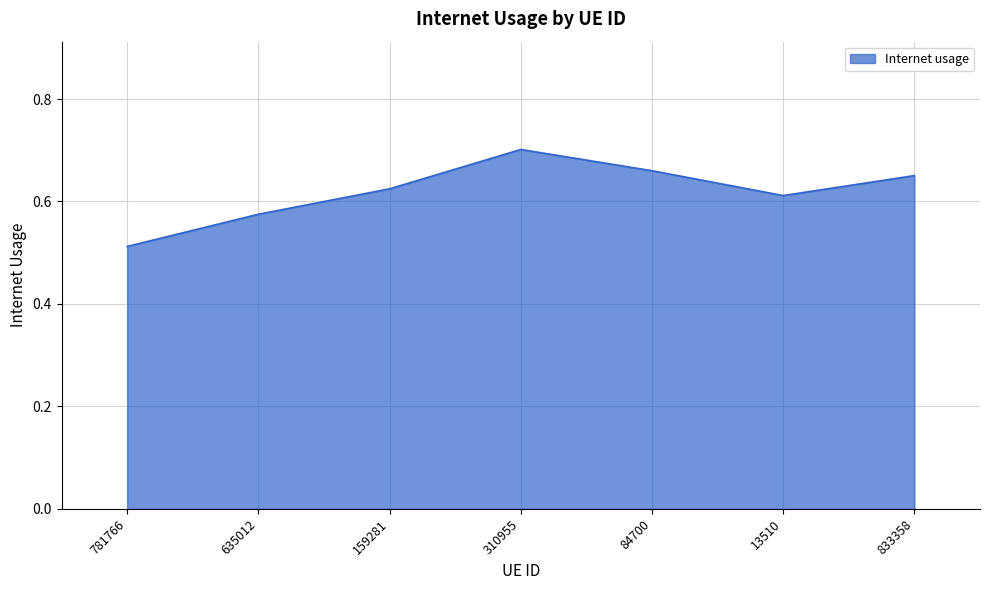

True or false: the data has more than 1 interior local peaks.

False